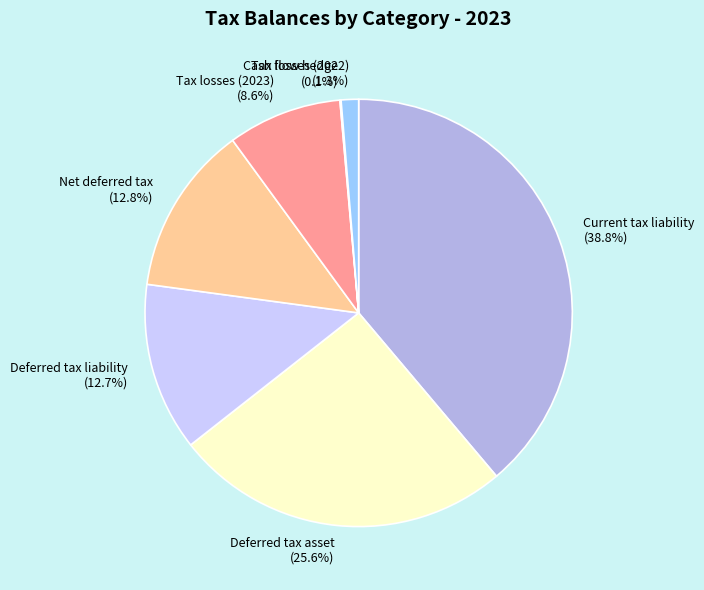

What percentage is NOT represented by Deferred tax asset?

74.4%